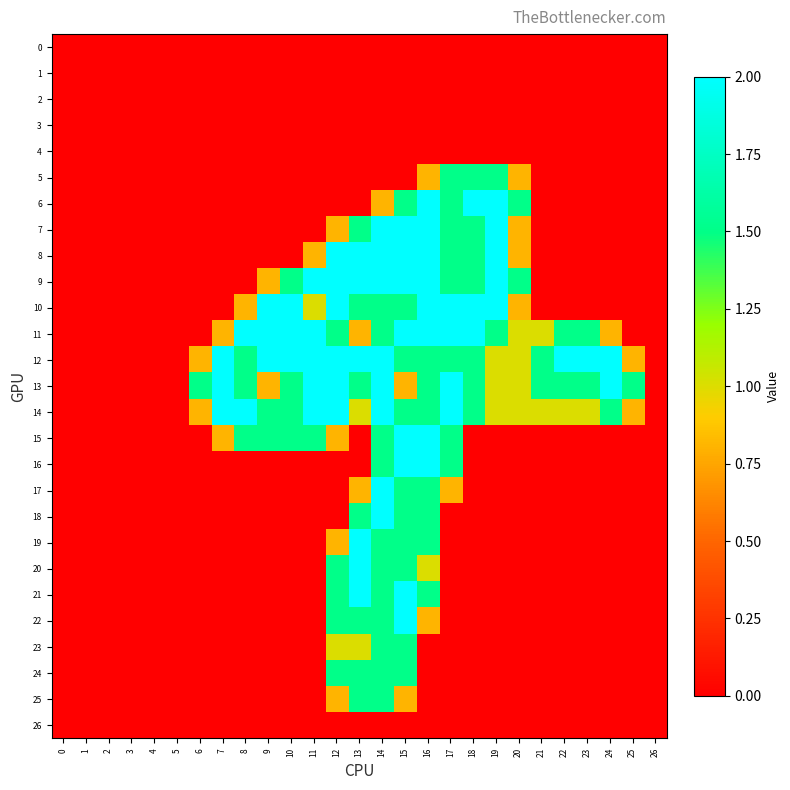

How many distinct data groups are displayed?

27